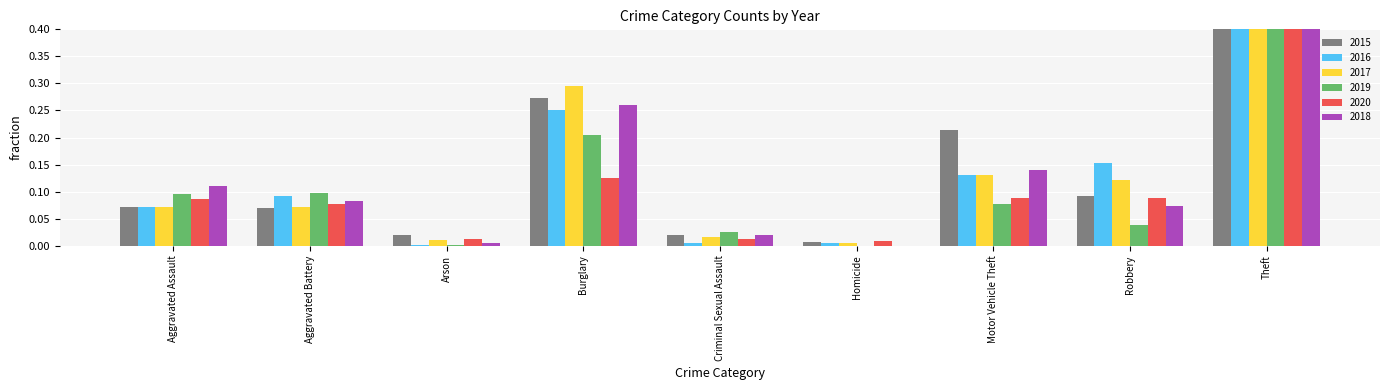

The 2017 series shows 0.3 at Burglary. True or false?

True